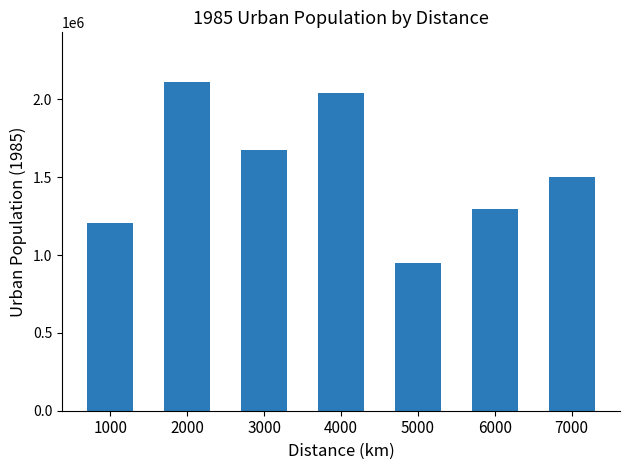

True or false: the data shows 408632 at 6000.

False